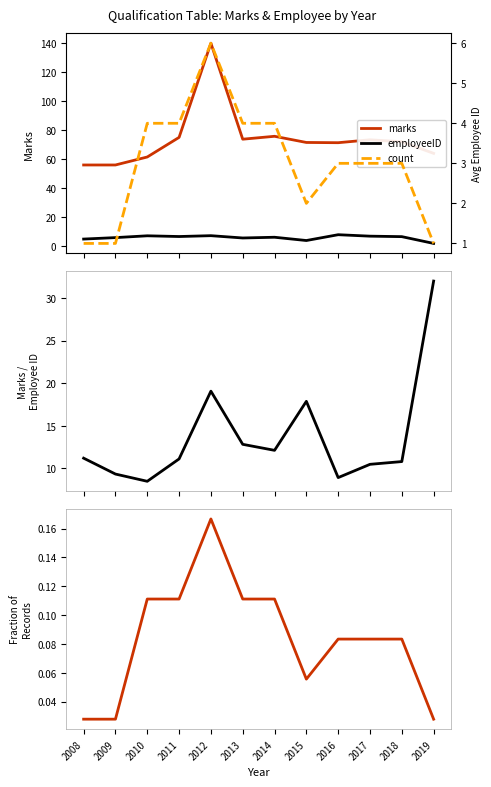

At which category does the chart reach its minimum across all series?

2008